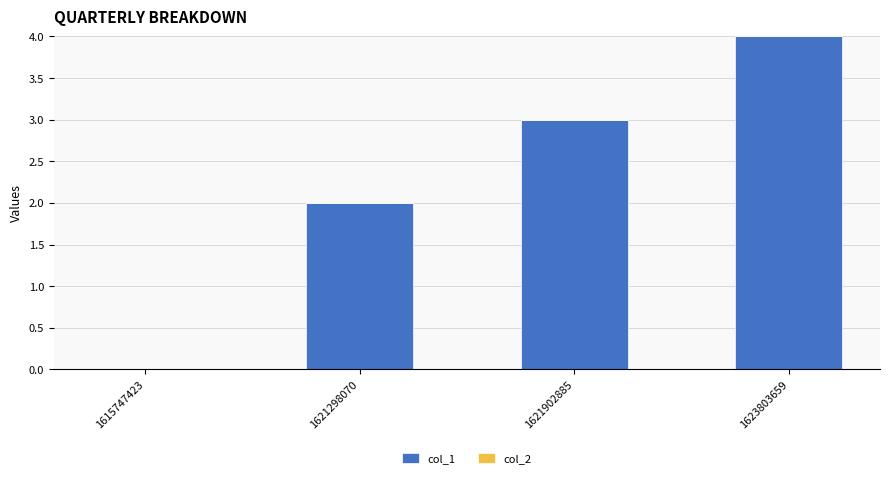

What is the sum of all values?

9